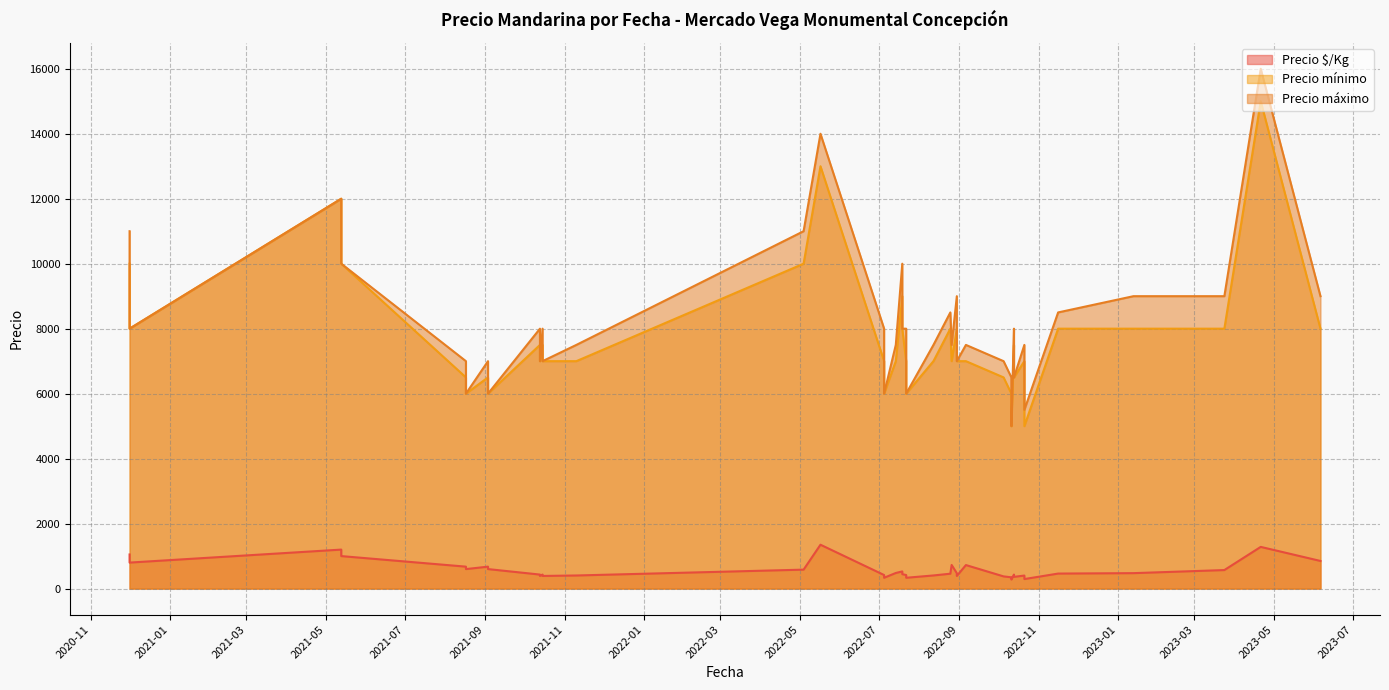

What is the minimum value for Precio máximo?

5000